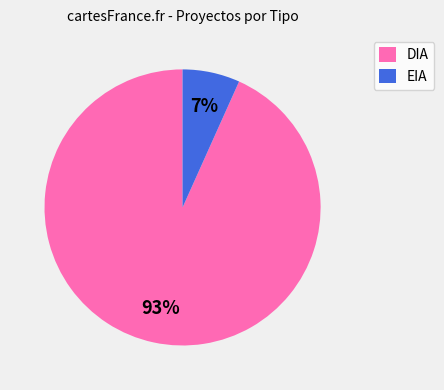

Which has a higher value, DIA or EIA?

DIA